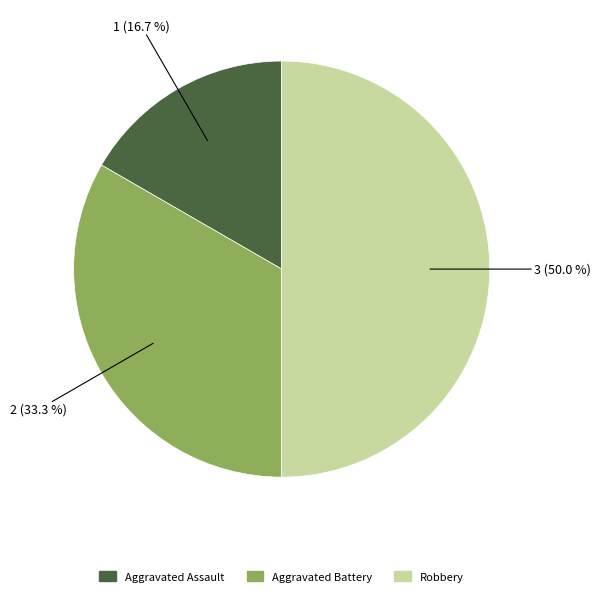

To the nearest percent, what is the average slice percentage?

33%